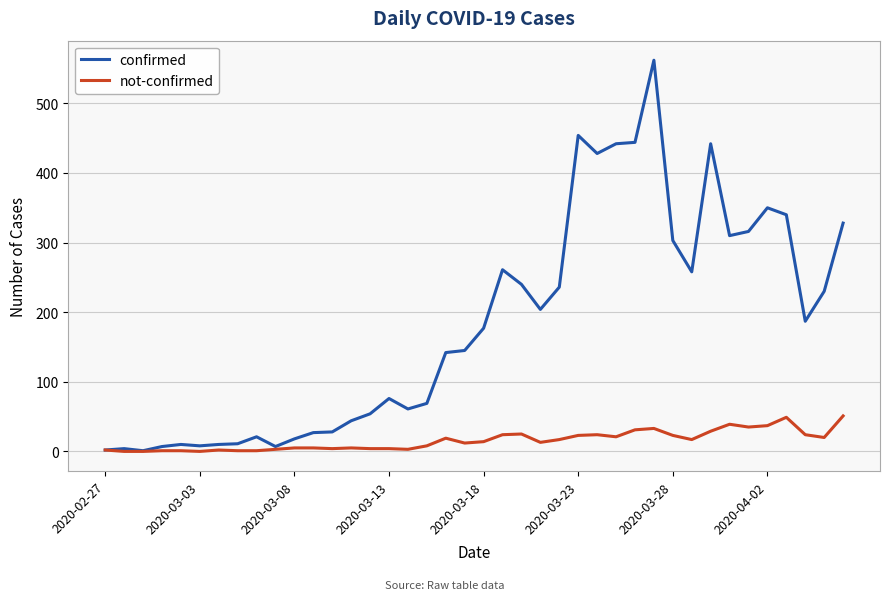

List the series in order of their peak value, lowest first.

not-confirmed, confirmed